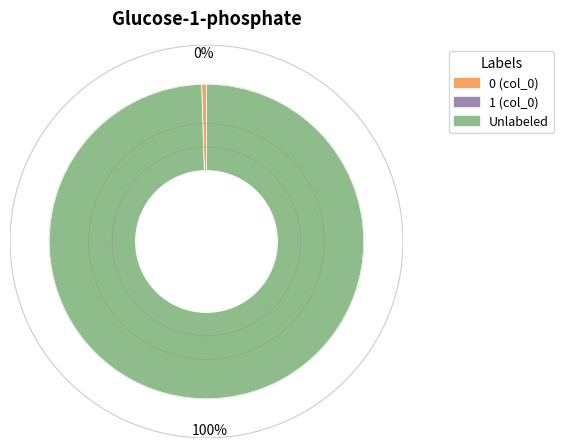

Does any single category account for the majority?

Yes